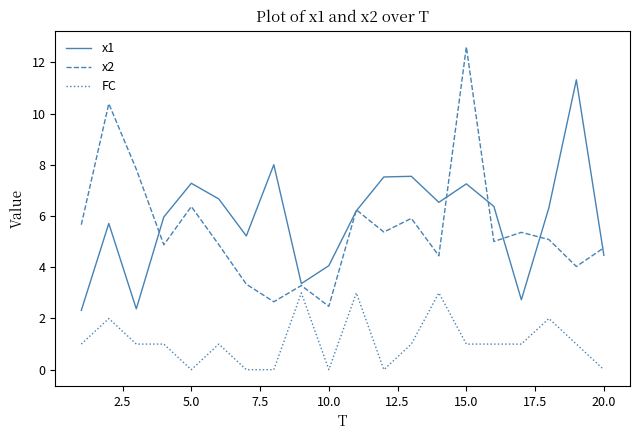

List the series in order of their peak value, lowest first.

FC, x1, x2